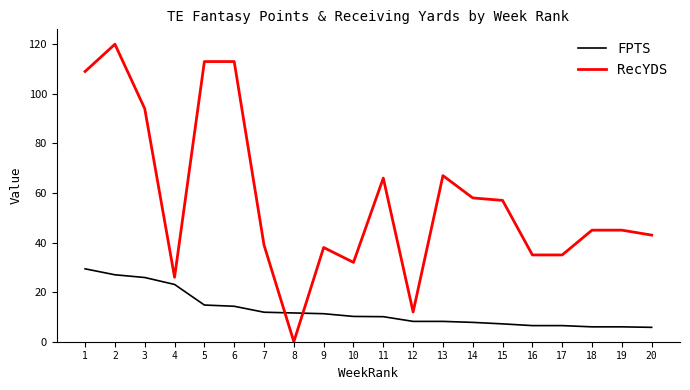

Which category has the lowest value in the RecYDS series?

8